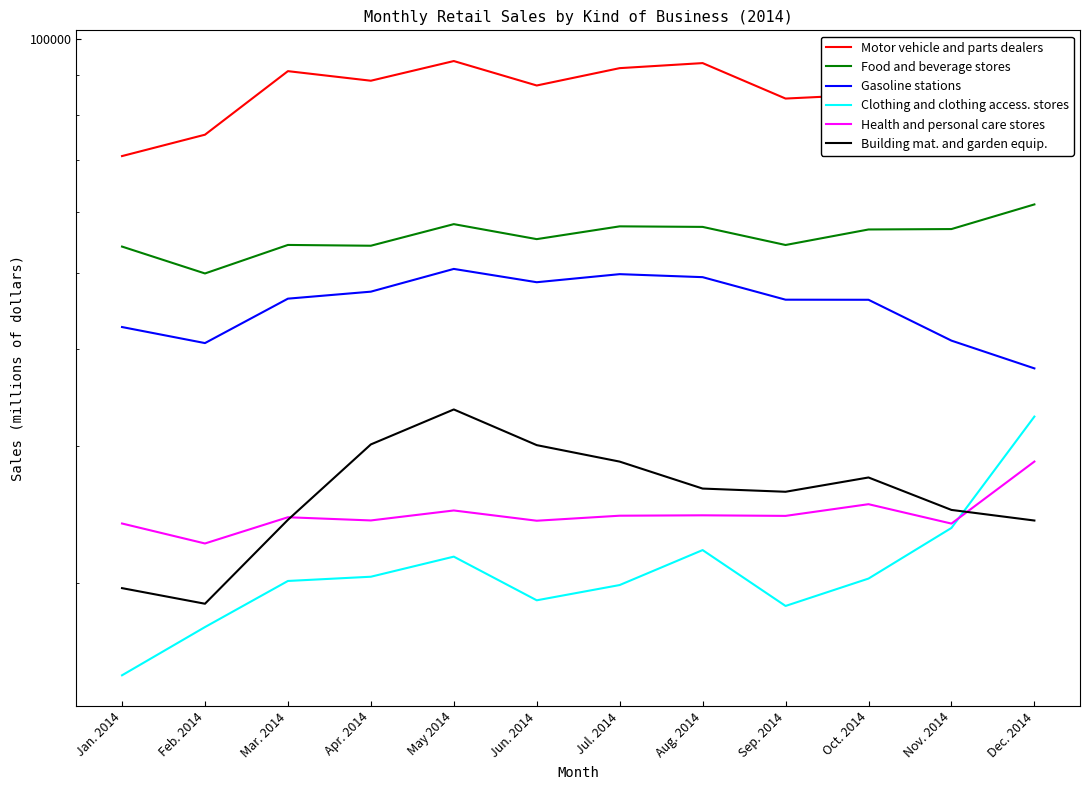

In Food and beverage stores, how many points are lower than both neighbors (excluding endpoints)?

4